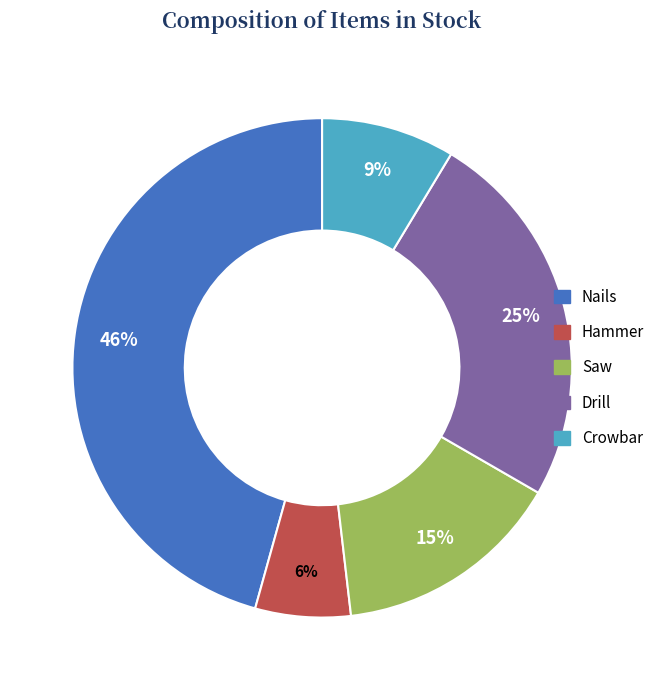

Which slice is the smallest?

Hammer